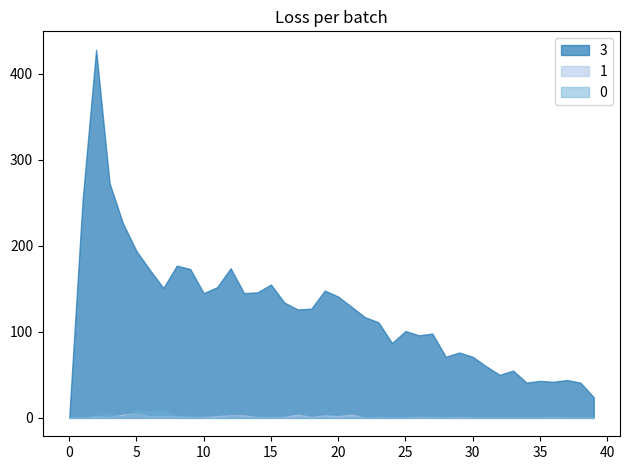

Which series has the widest spread of values?

3